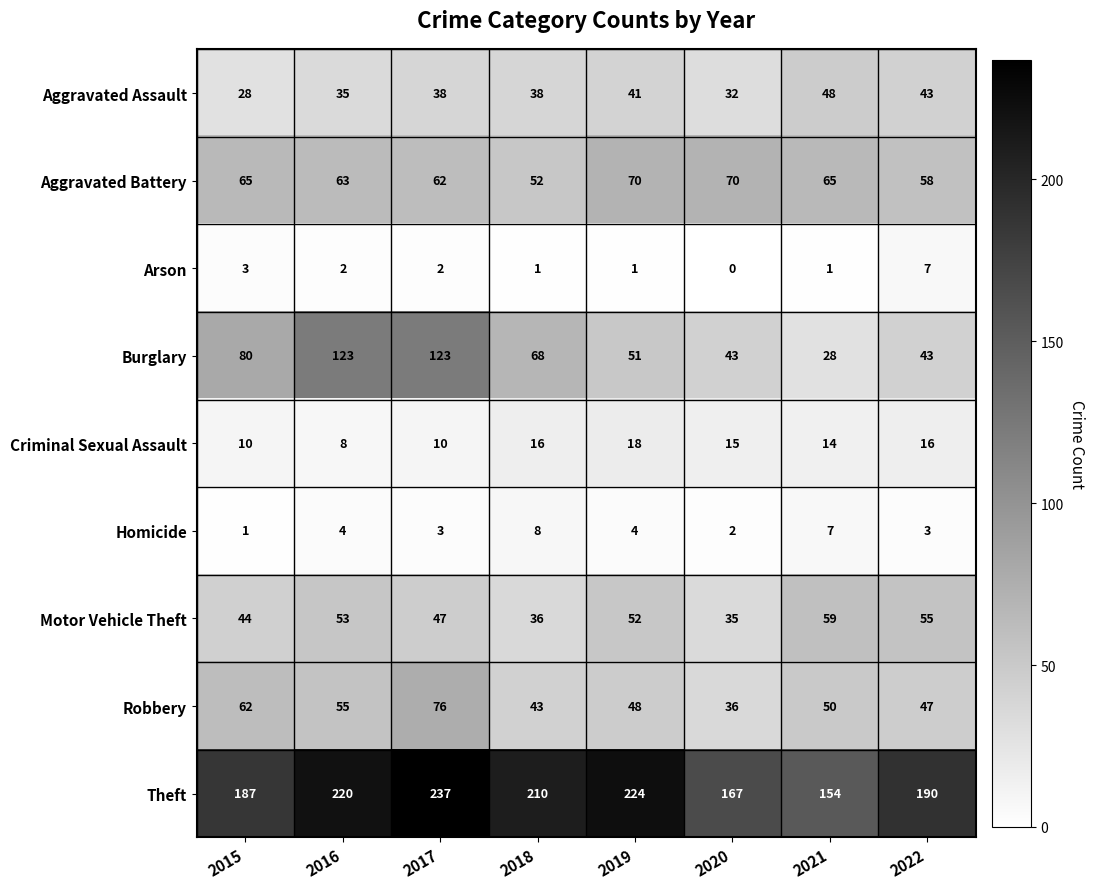

List the series in order of their peak value, lowest first.

Arson, Homicide, Criminal Sexual Assault, Aggravated Assault, Motor Vehicle Theft, Aggravated Battery, Robbery, Burglary, Theft